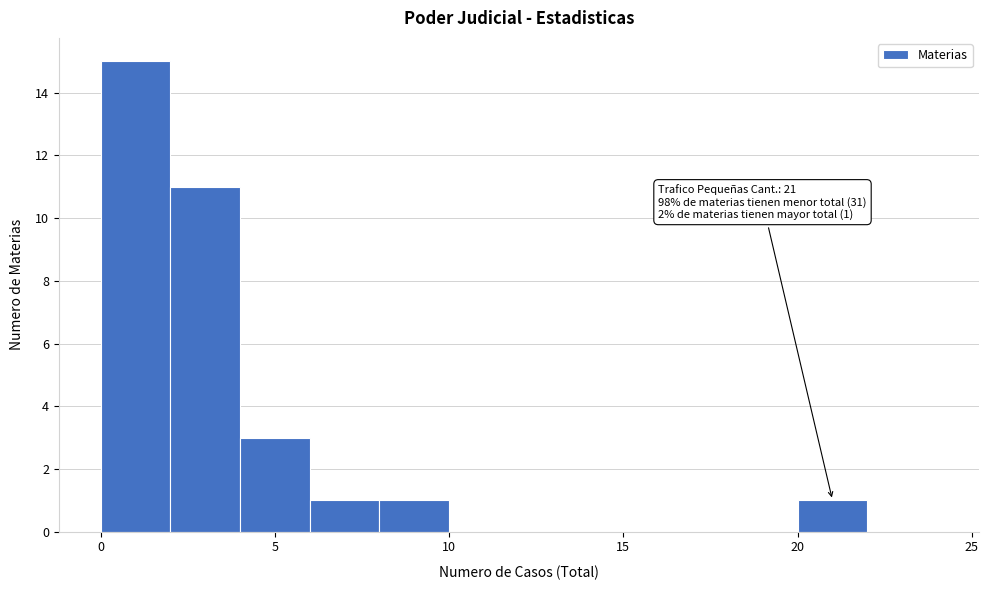

Which range on the x-axis has the tallest bar?

0 to 2